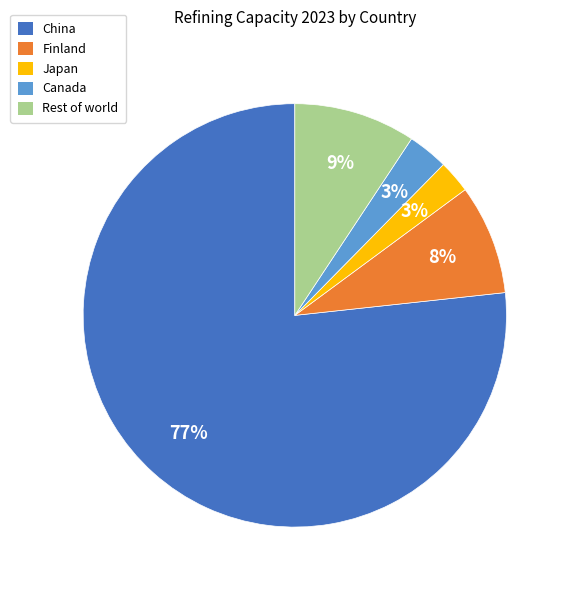

What percentage is the Finland slice, to the nearest percent?

8%